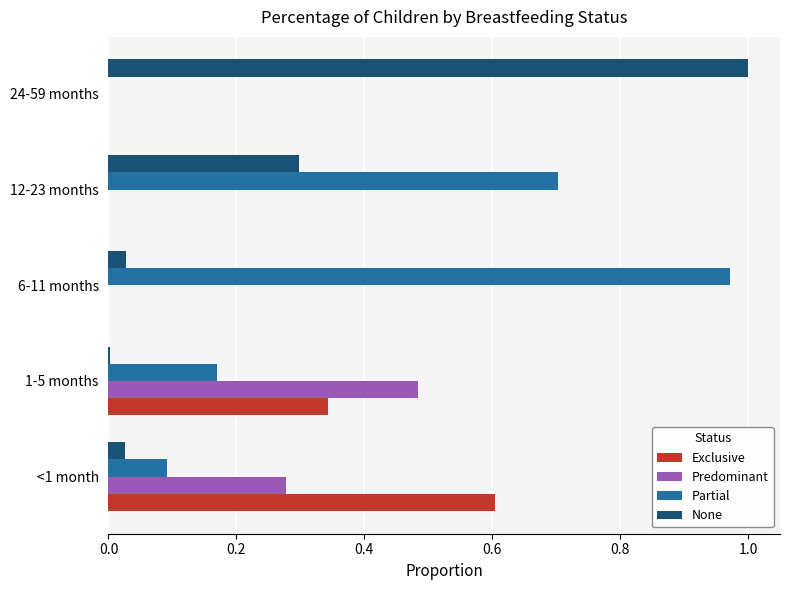

What is the sum of all Partial values?

1.9